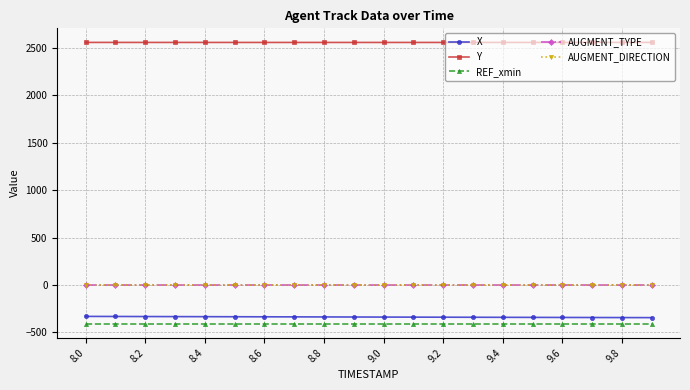

What is the label of the 6th point from the left?

9.0